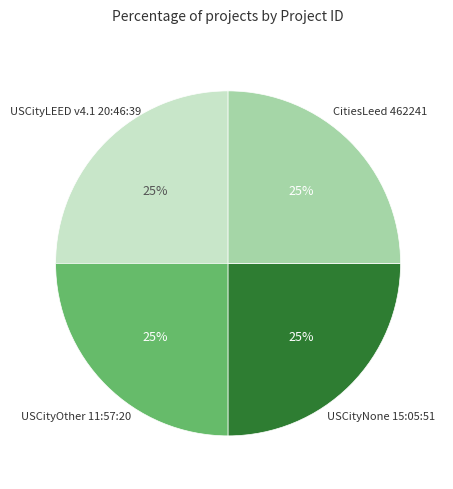

How many slices are in this pie chart?

4